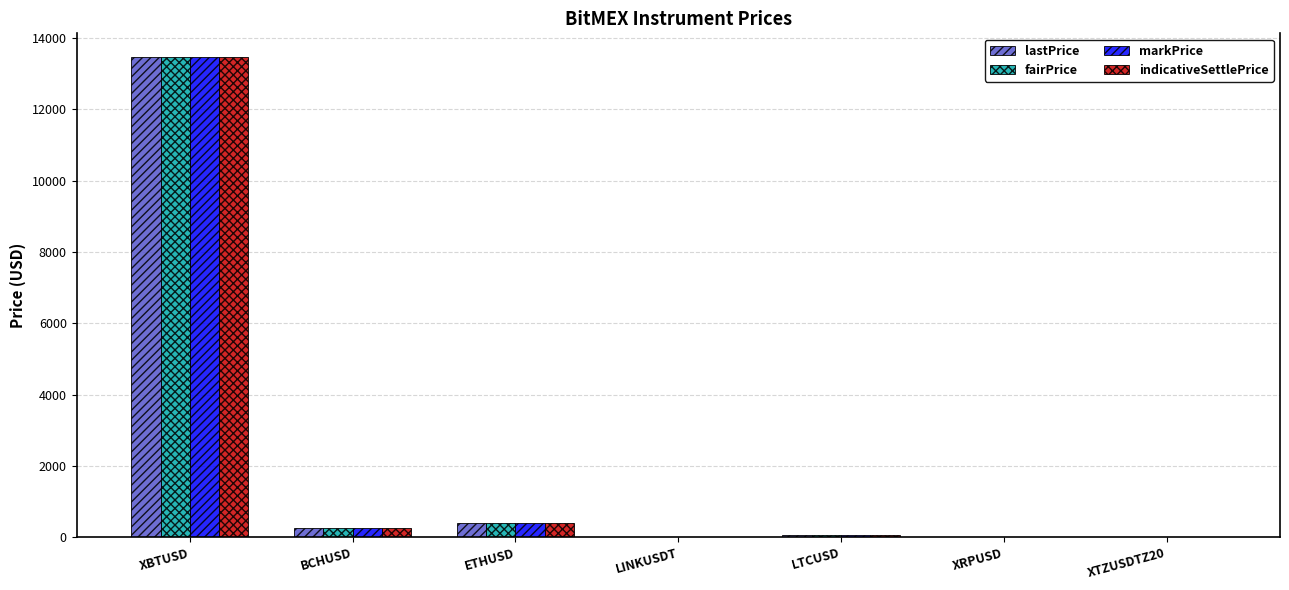

What is the maximum value for markPrice?

13459.3